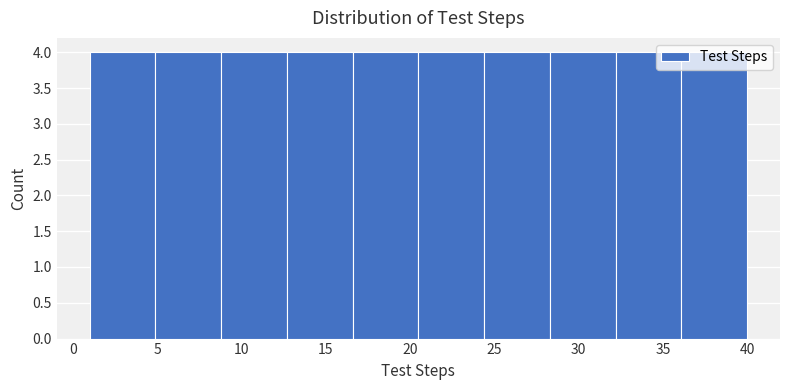

Reading left to right, list every bar in this chart as the range it spans on the x-axis followed by its height. Neither the bar edges nor the heights are printed on the chart, so give them approximately, as read against the axes.

1.0 to 4.9: 4
4.9 to 8.8: 4
8.8 to 12.7: 4
12.7 to 16.6: 4
16.6 to 20.5: 4
20.5 to 24.4: 4
24.4 to 28.3: 4
28.3 to 32.2: 4
32.2 to 36.1: 4
36.1 to 40.0: 4